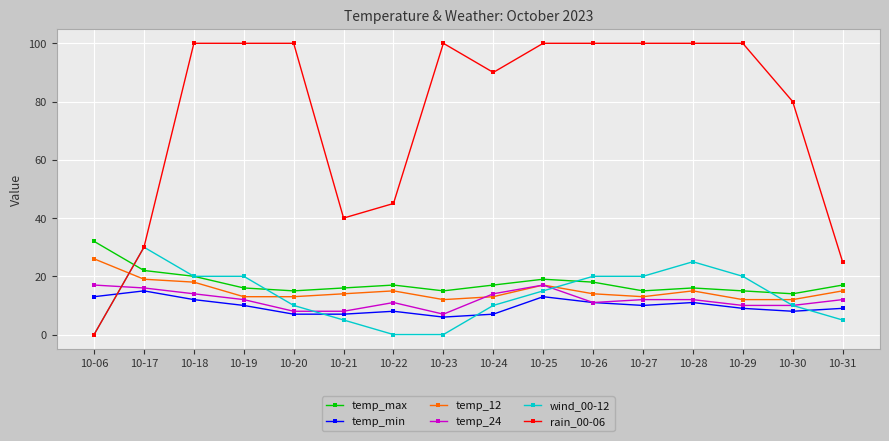

What is the value of the temp_min point at the 13th from the left?

11